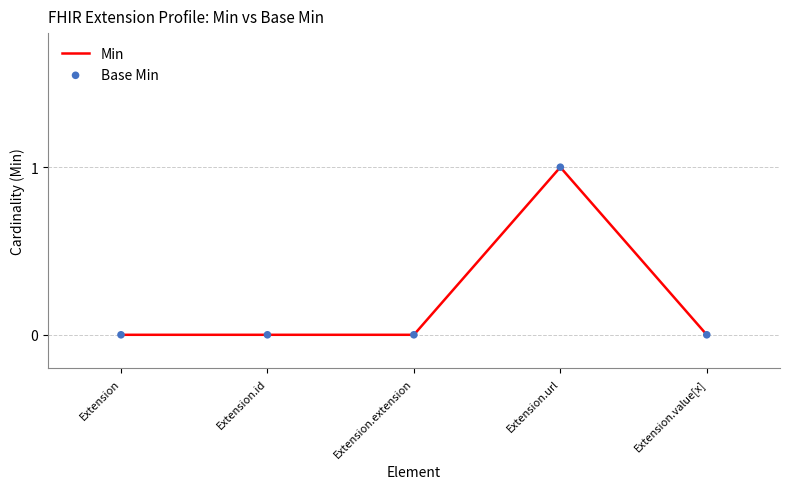

Which has a higher value, Extension.id or Extension.url?

Extension.url